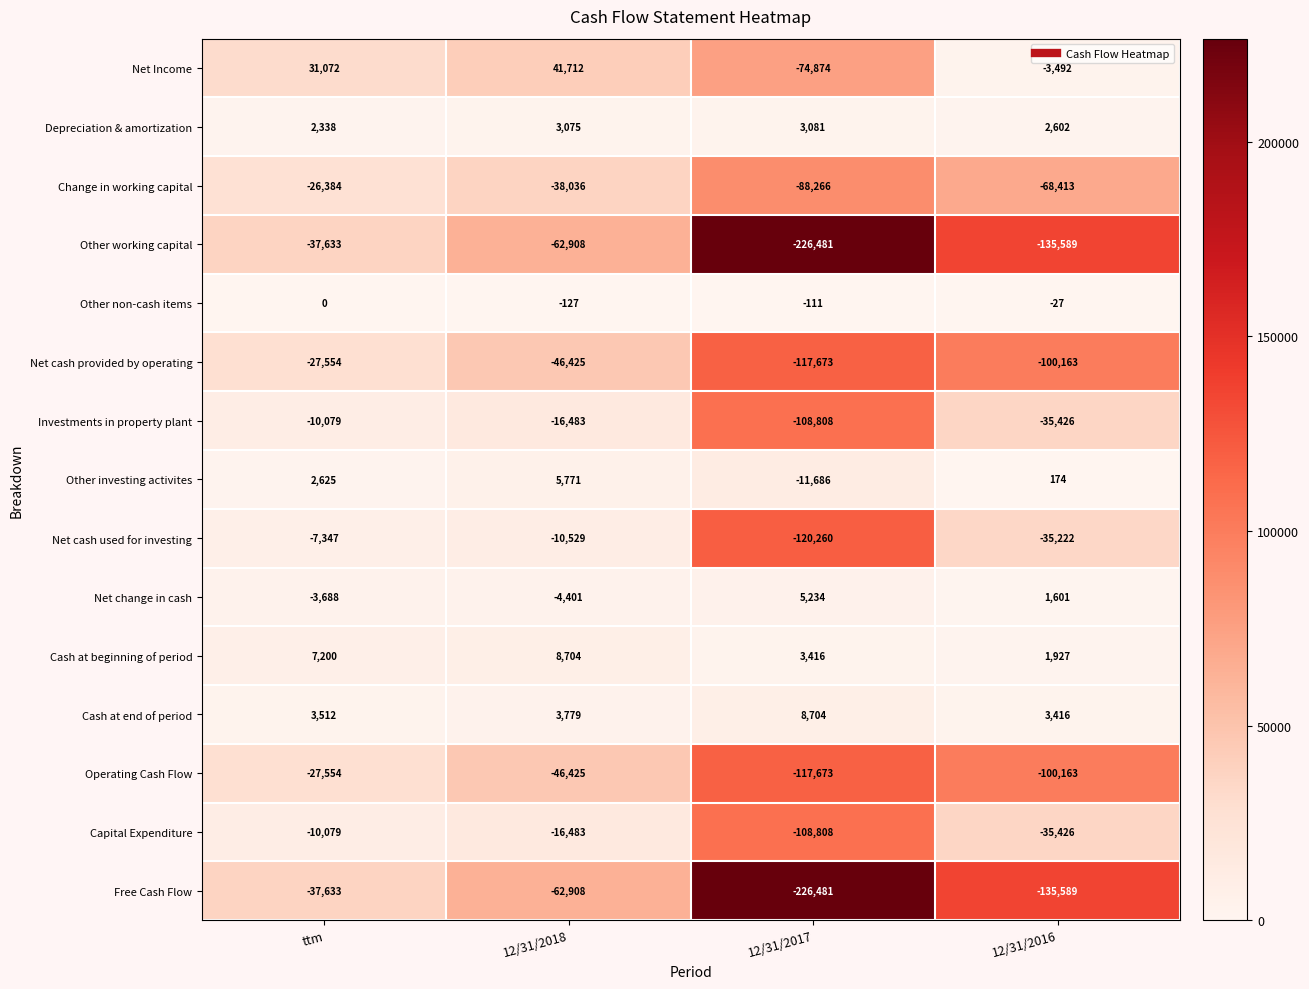

List the labels in order of Cash at end of period value, largest first.

12/31/2017, 12/31/2018, ttm, 12/31/2016